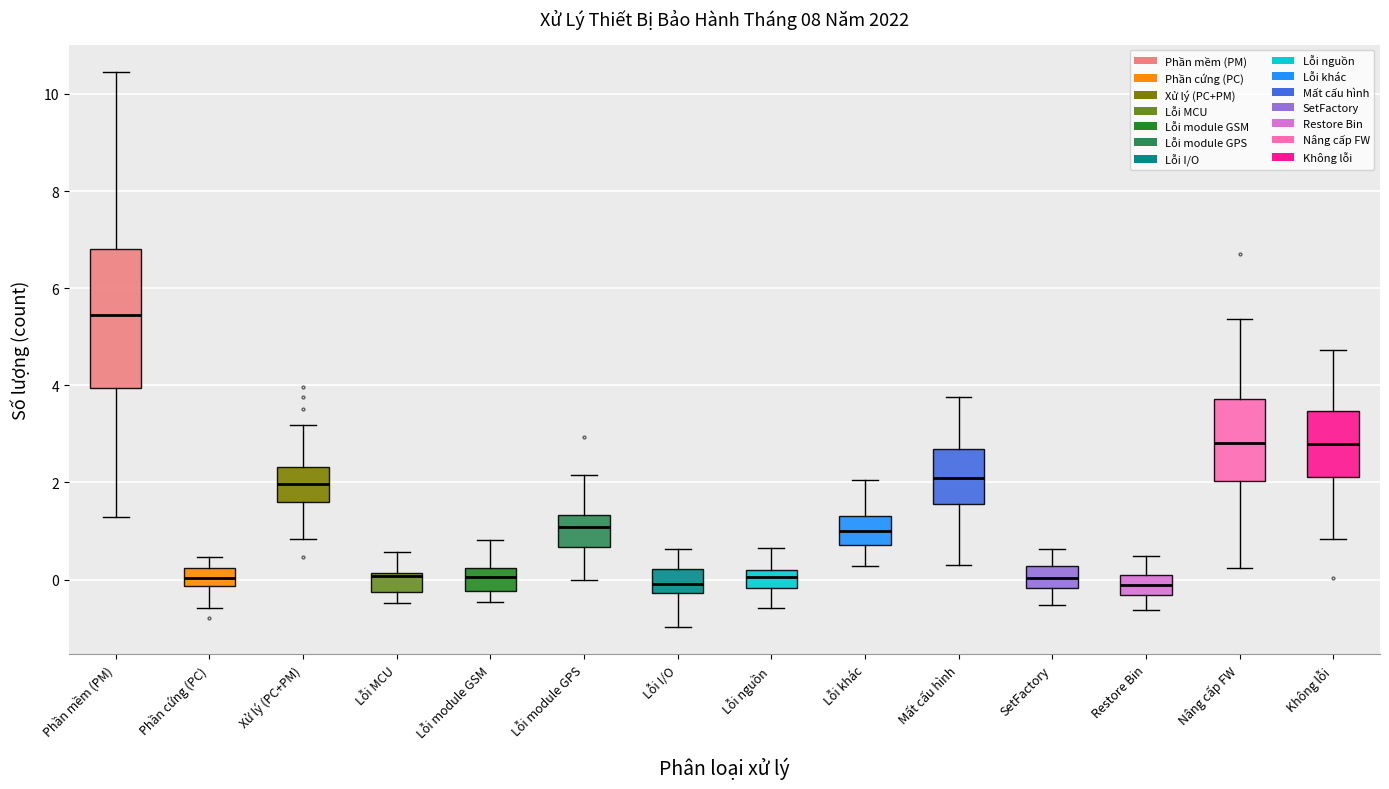

Where does the lower whisker of the box for Không lỗi end on the y-axis? The values are not printed on the chart, so give them approximately, as read against the axis.

0.8